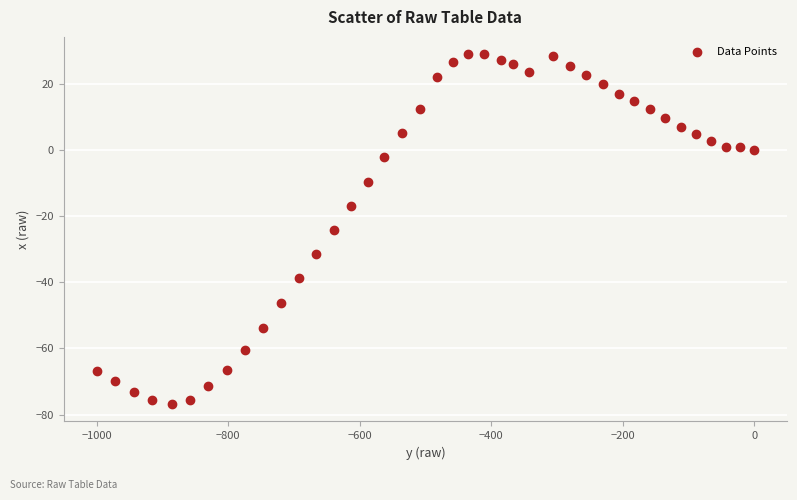

What Y value in the scatter plot is closest to -23?

-24.3